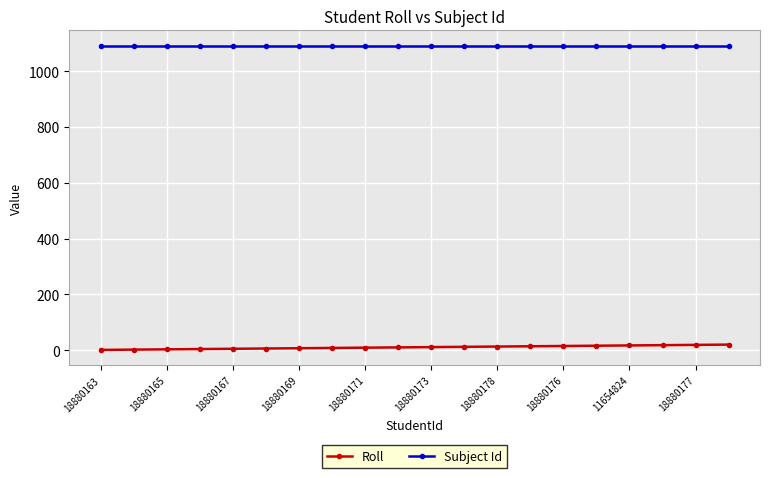

What is the maximum value shown in the chart?

1092